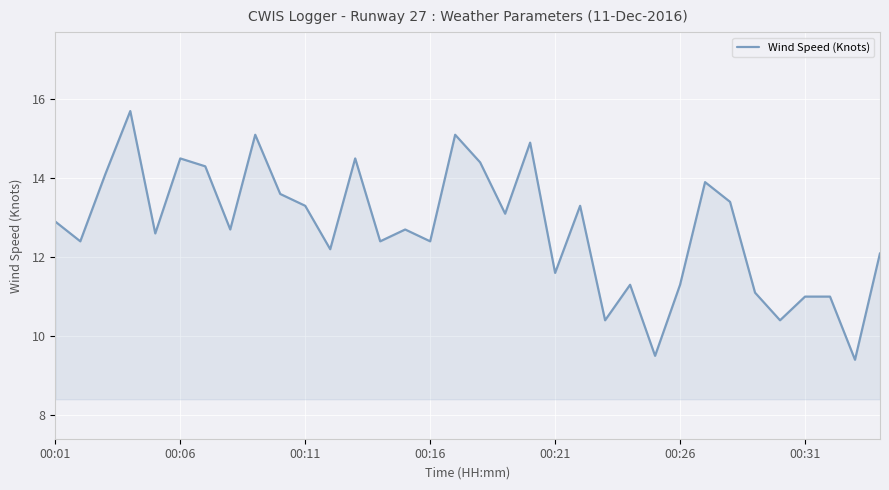

Reading right to left, extract all data points from this chart.

12.1	9.4	11.0	11.0	10.4	11.1	13.4	13.9	11.3	9.5	11.3	10.4	13.3	11.6	14.9	13.1	14.4	15.1	12.4	12.7	12.4	14.5	12.2	13.3	13.6	15.1	12.7	14.3	14.5	12.6	15.7	14.1	12.4	12.9